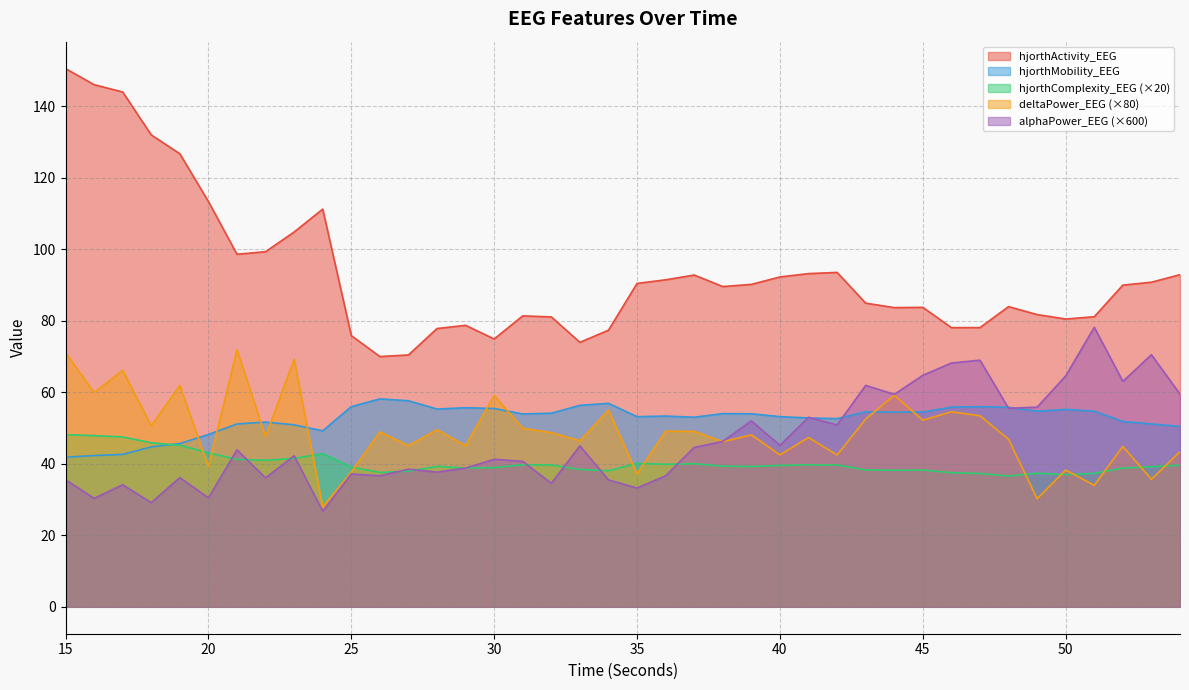

In hjorthComplexity_EEG, how many points are lower than both neighbors (excluding endpoints)?

9